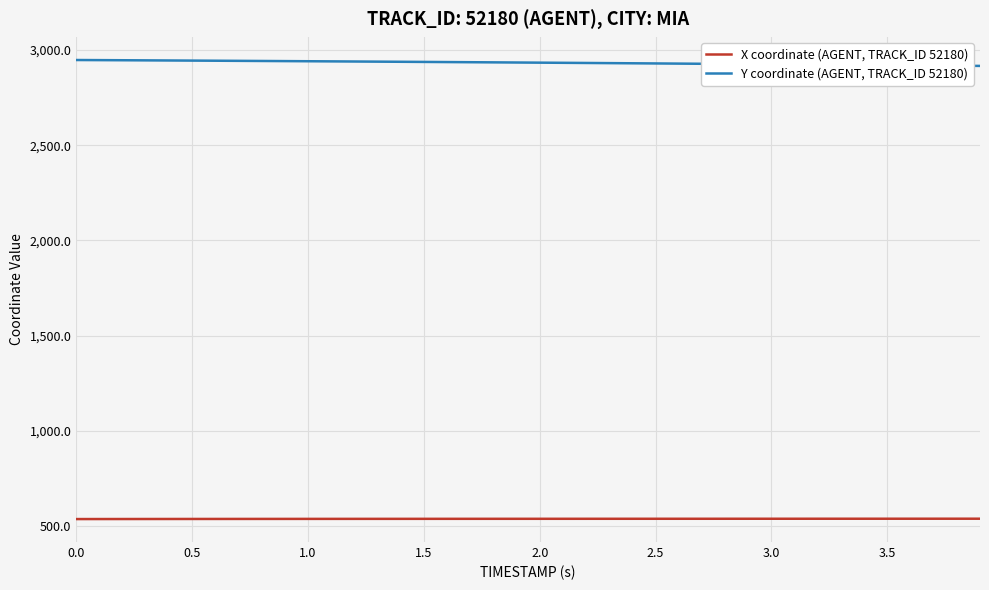

Rank the series by their maximum value, from lowest to highest.

X coordinate (AGENT, TRACK_ID 52180), Y coordinate (AGENT, TRACK_ID 52180)